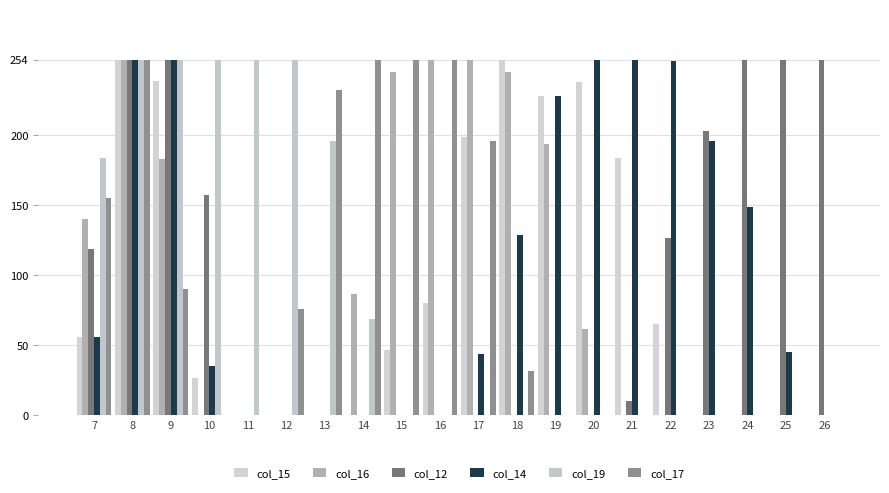

Which series has the widest spread of values?

col_15